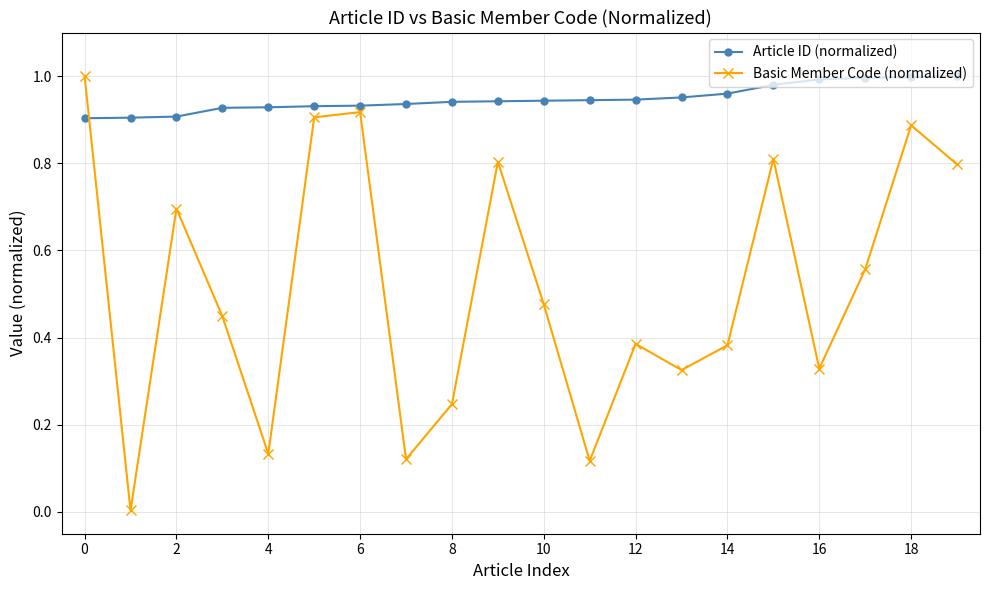

After their last crossing, which series has the higher values: Basic Member Code (normalized) or Article ID (normalized)?

Article ID (normalized)